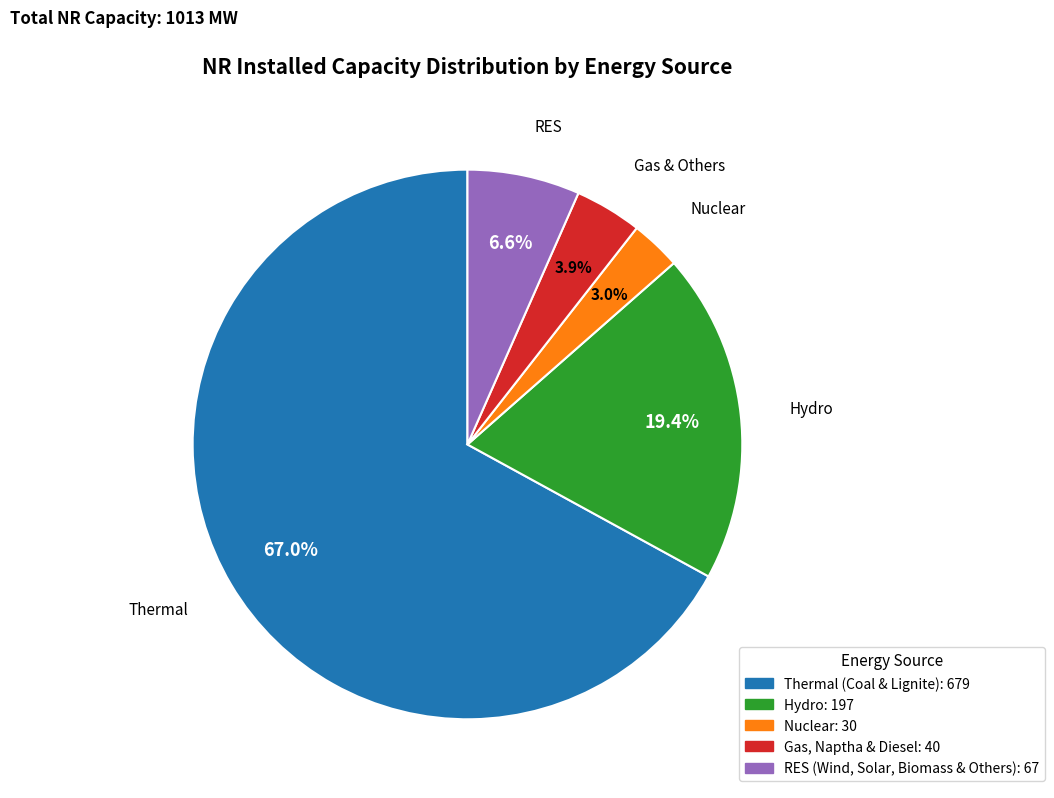

What is the largest slice in the pie chart?

Thermal (Coal & Lignite)